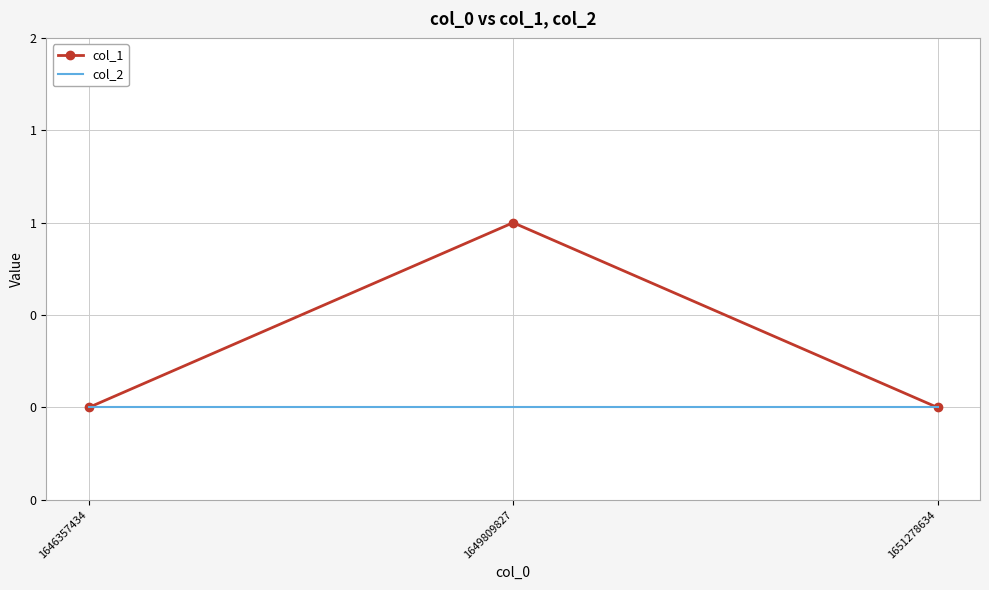

Reading right to left, extract all data points from this chart.

col_1: 0	1	0
col_2: 0	0	0